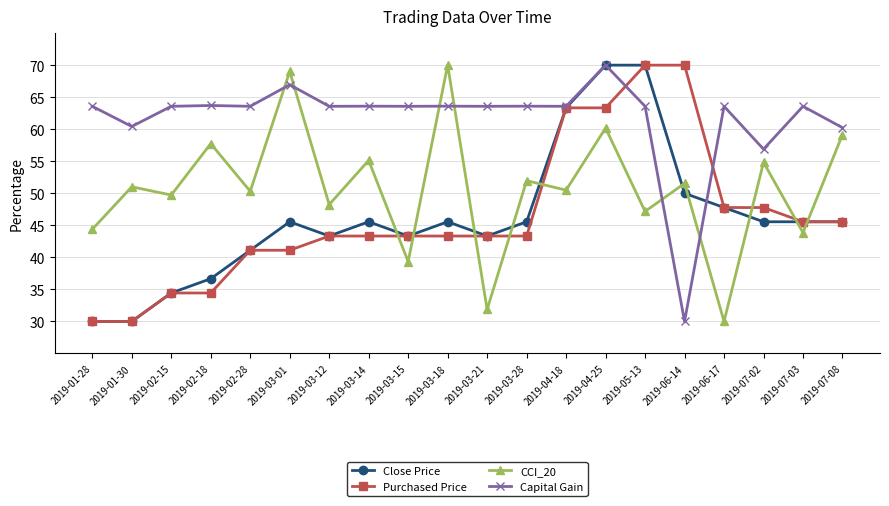

Is it true that Close Price equals 45.6 at 2019-03-28?

True